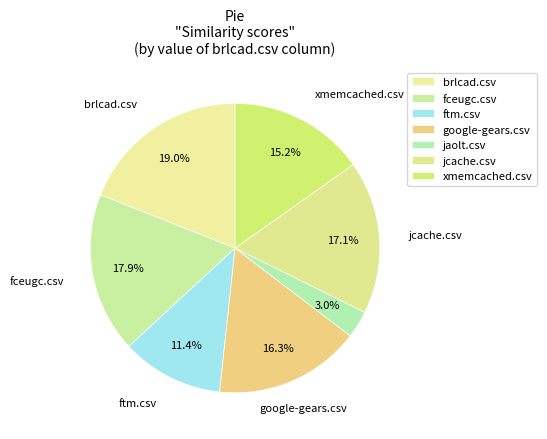

How many slices are in this pie chart?

7